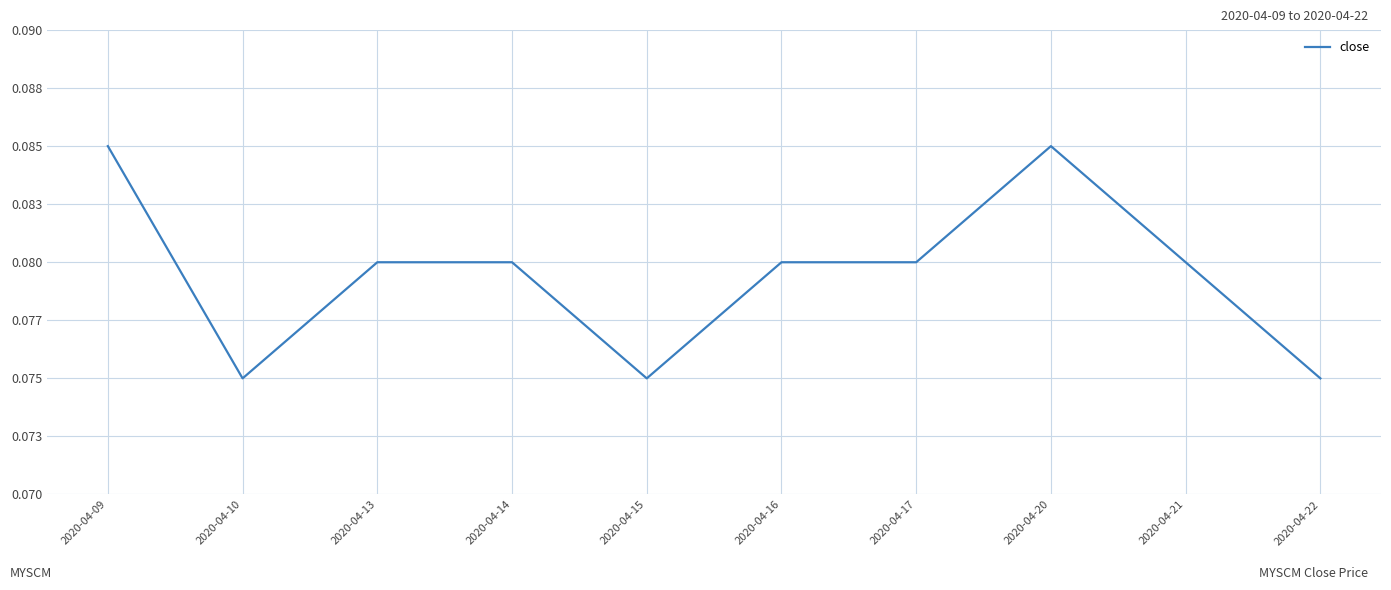

At which category does the data reach its first local peak?

2020-04-20